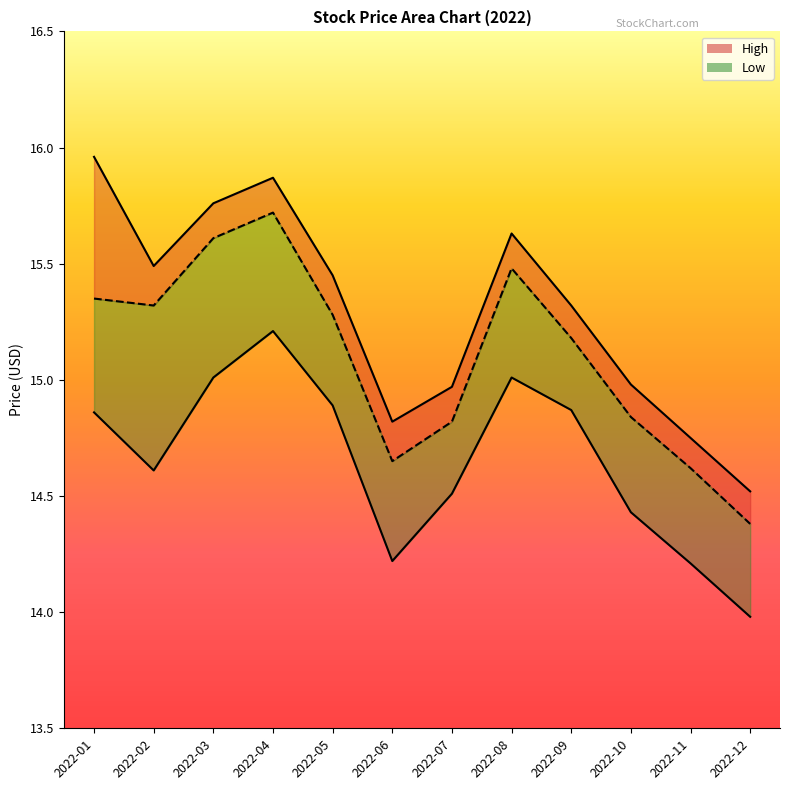

True or false: High and Close intersect in this chart.

False